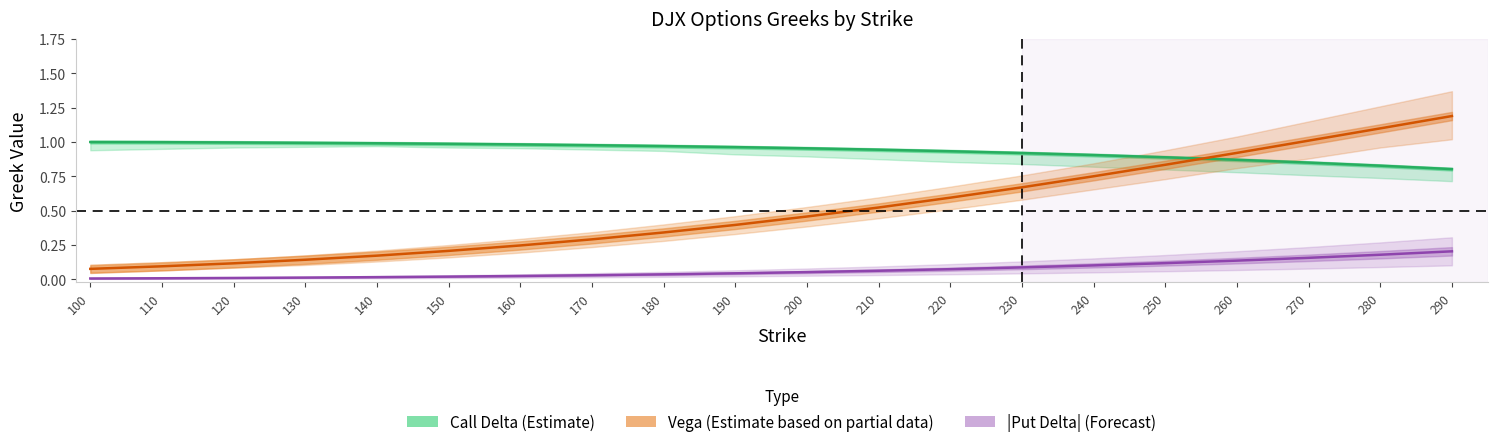

The Vega (Estimate partial) series shows 0.7 at 230. True or false?

True